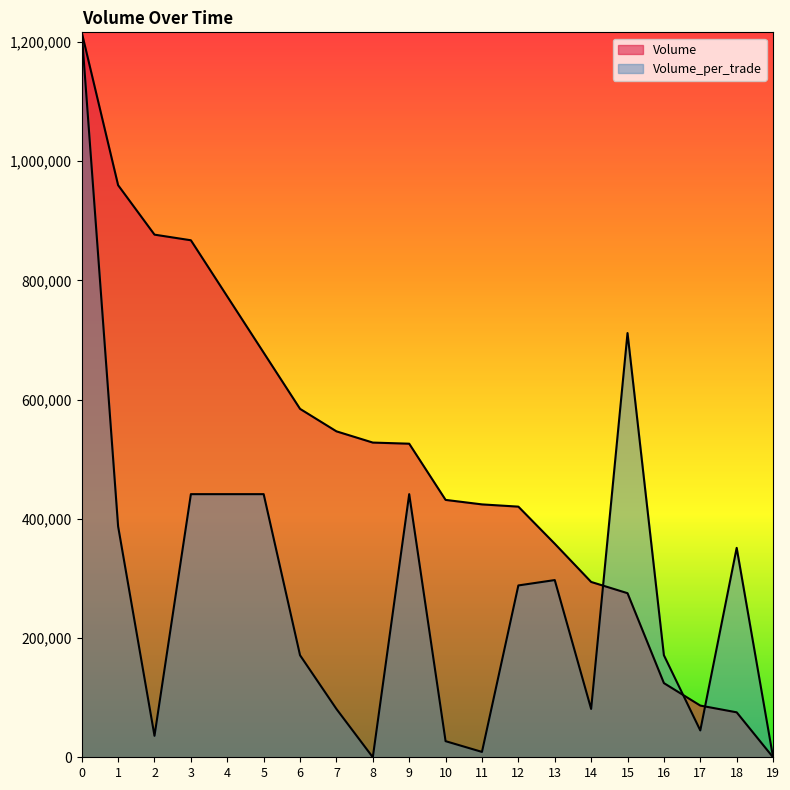

True or false: Volume has a value of 493990.2 at 14.

False